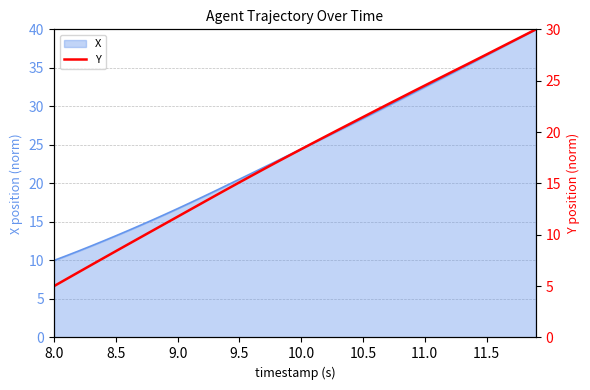

How many values are below 18?

20